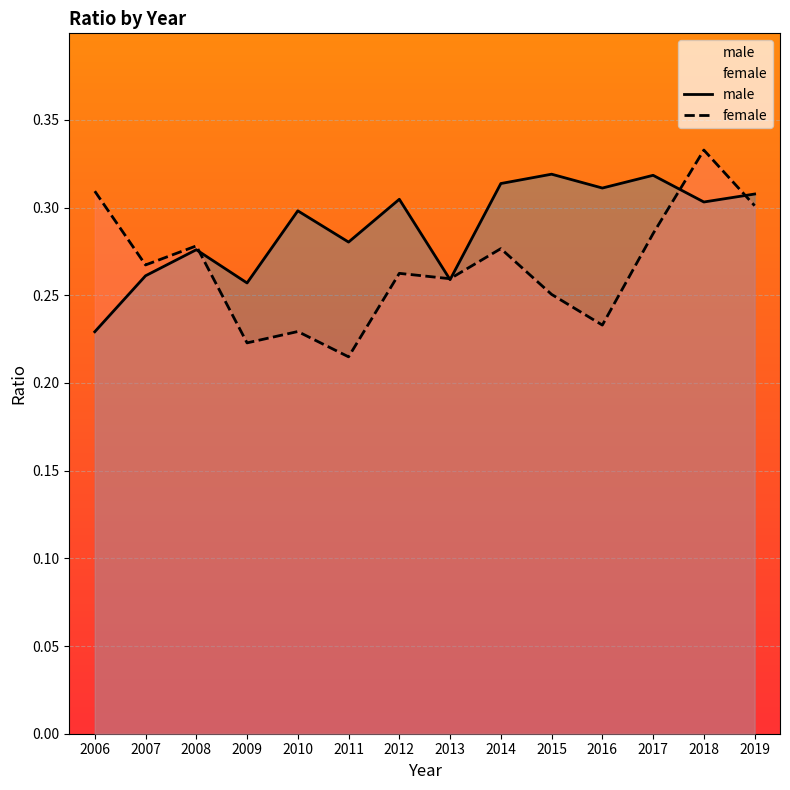

After their last crossing, which series has the higher values: female or male?

male